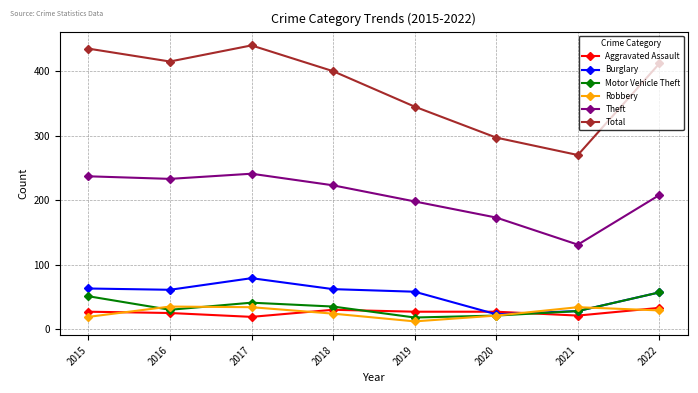

Read the Theft value at 2016.

233